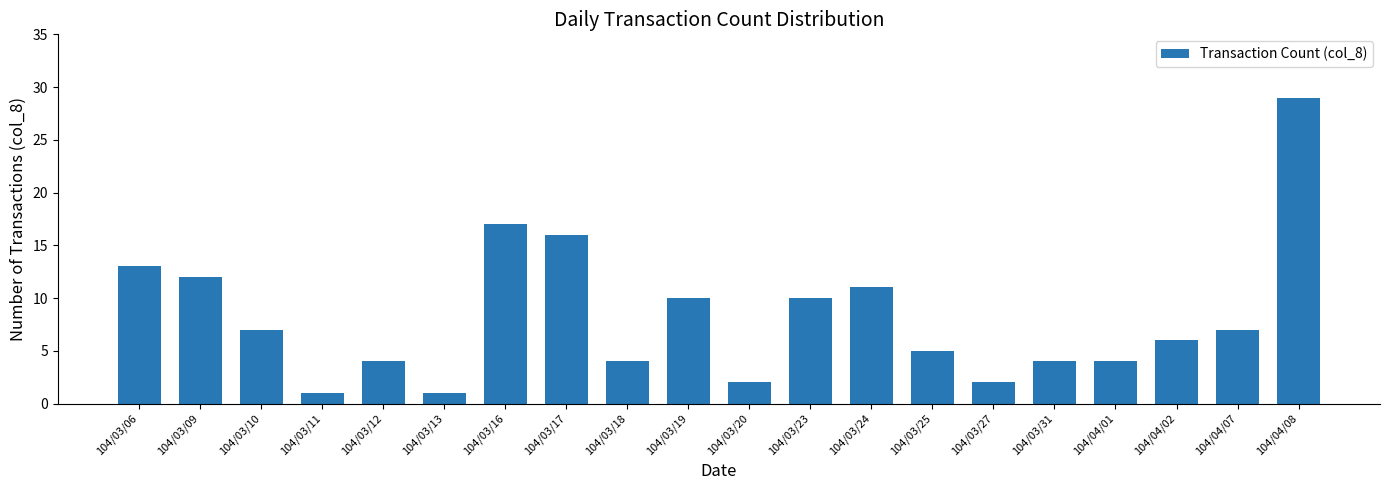

Count the number of categories in the chart.

20